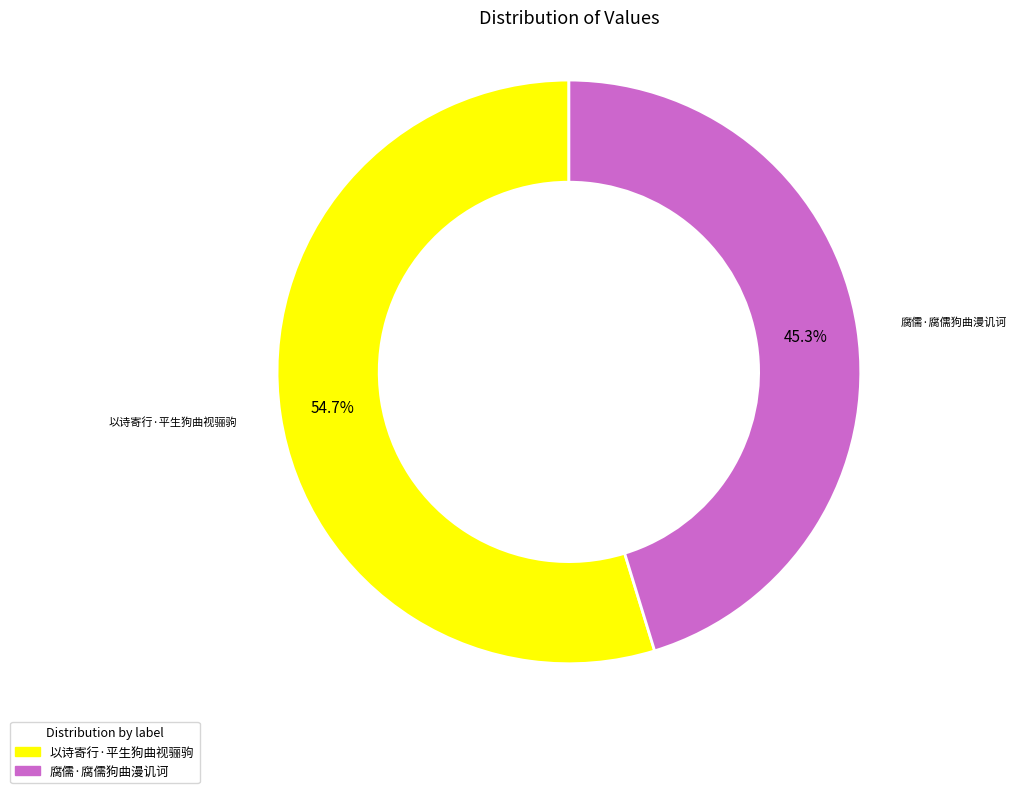

Which category has the smallest portion of the pie?

腐儒·腐儒狗曲漫讥诃